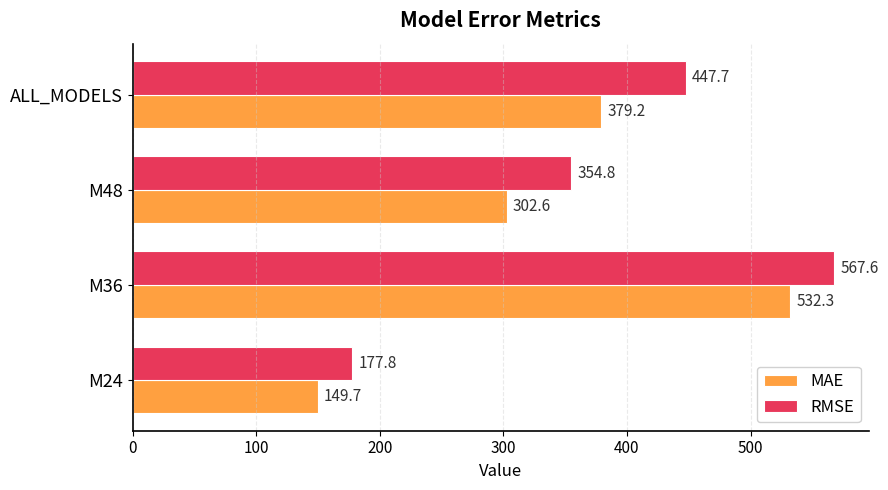

Which category has the lowest value across all series?

M24